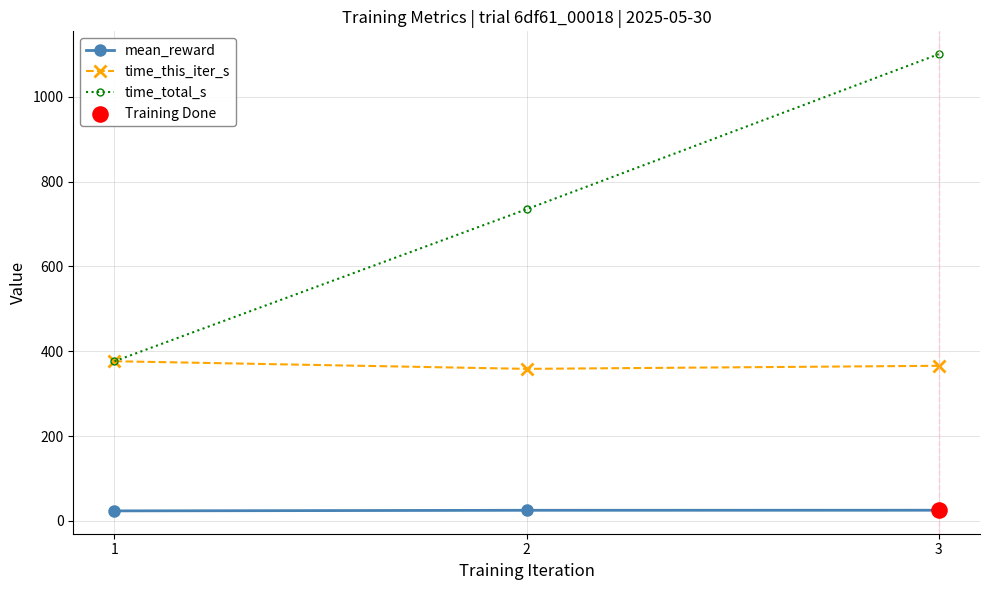

At how many categories does at least one series exceed 184?

3